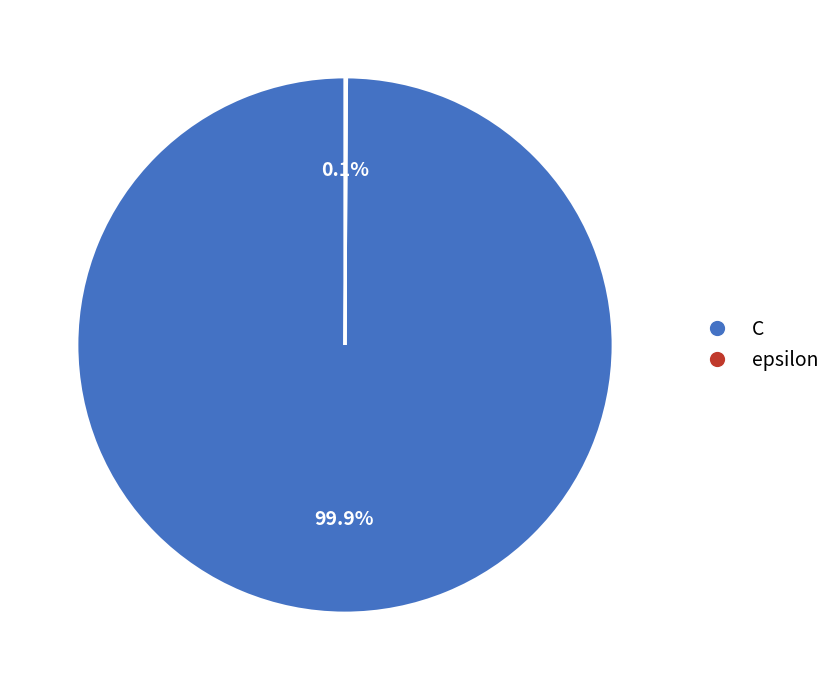

Which slice represents more than half of the pie?

C